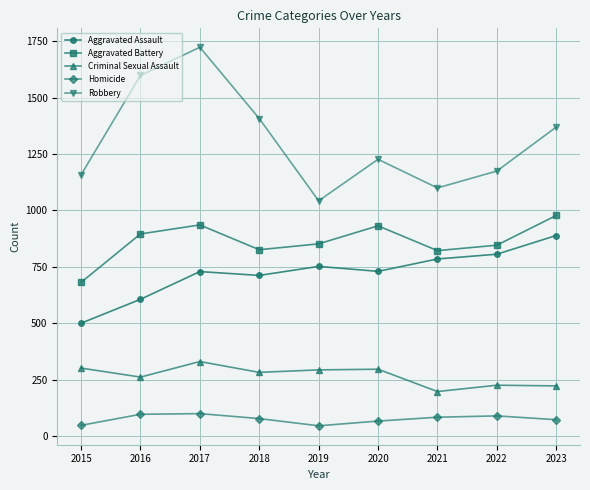

What is the difference between the highest and lowest values at 2022?

1086